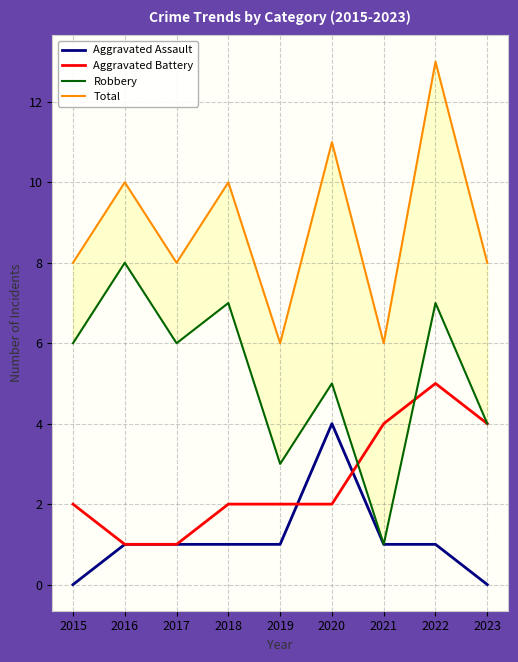

How many lines are shown in the chart?

4